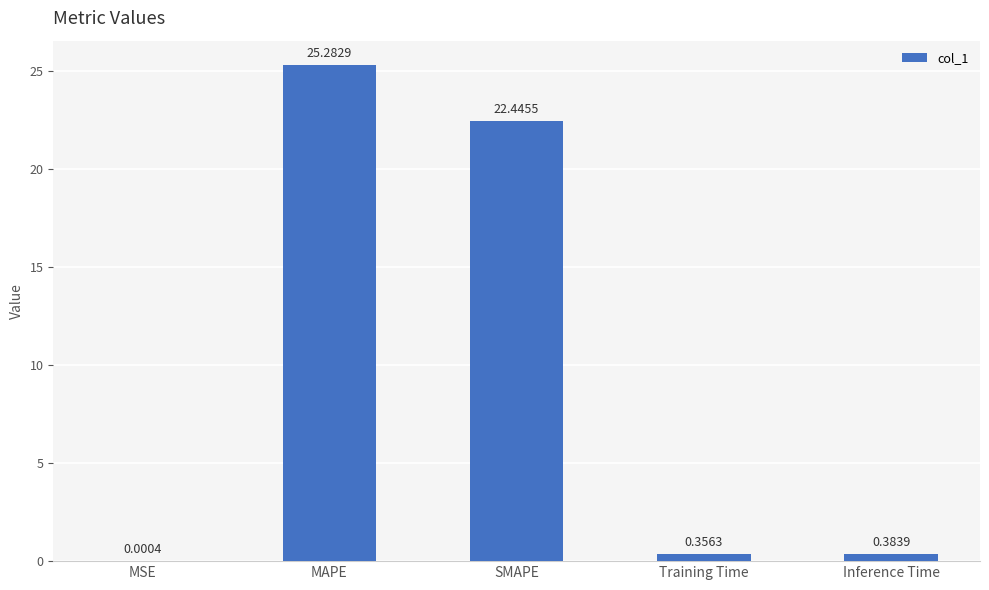

What is the change in value from MSE to Inference Time?

+0.4